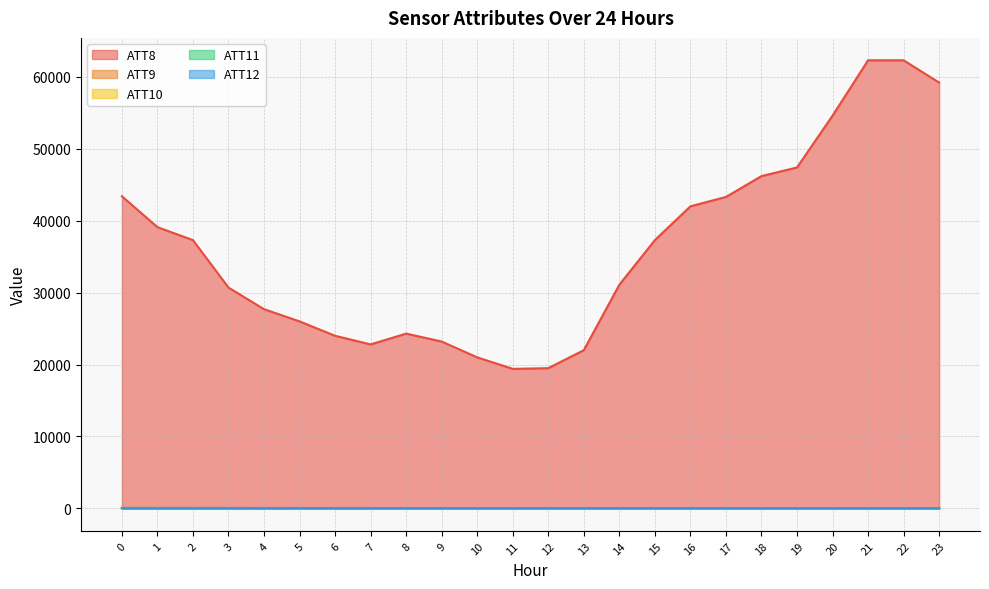

At how many categories does at least one series exceed 38449?

10